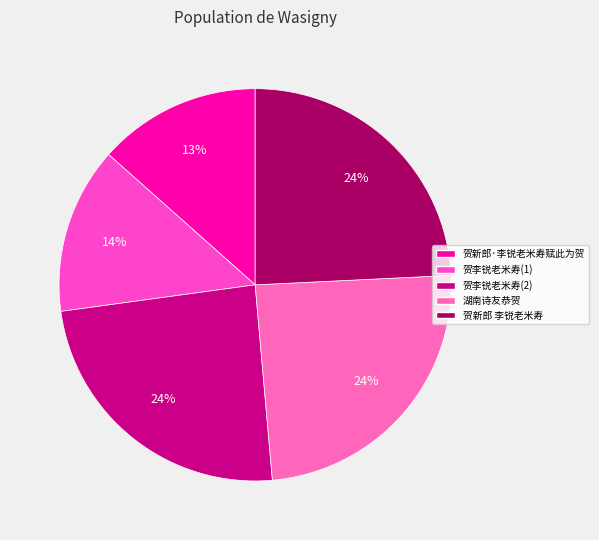

Count the number of slices in the pie.

5